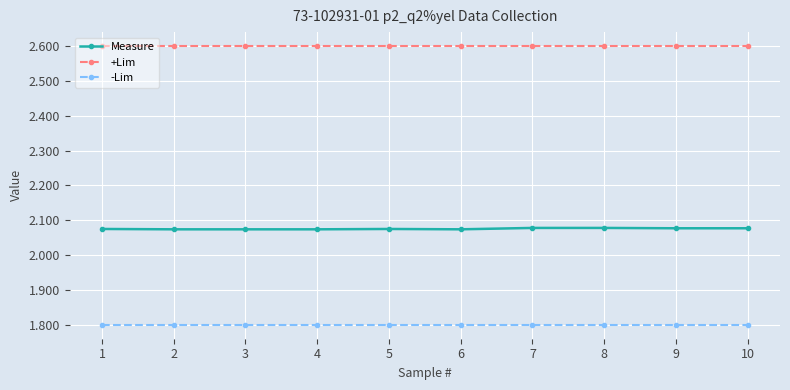

Rank the series by their average value, from lowest to highest.

-Lim, Measure, +Lim